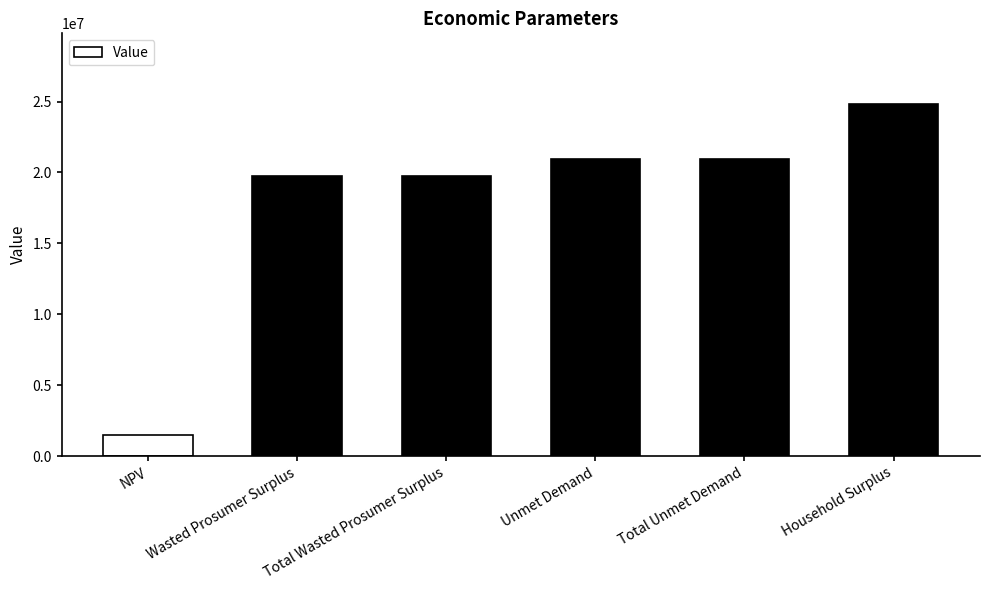

Does the chart contain stacked bars?

No